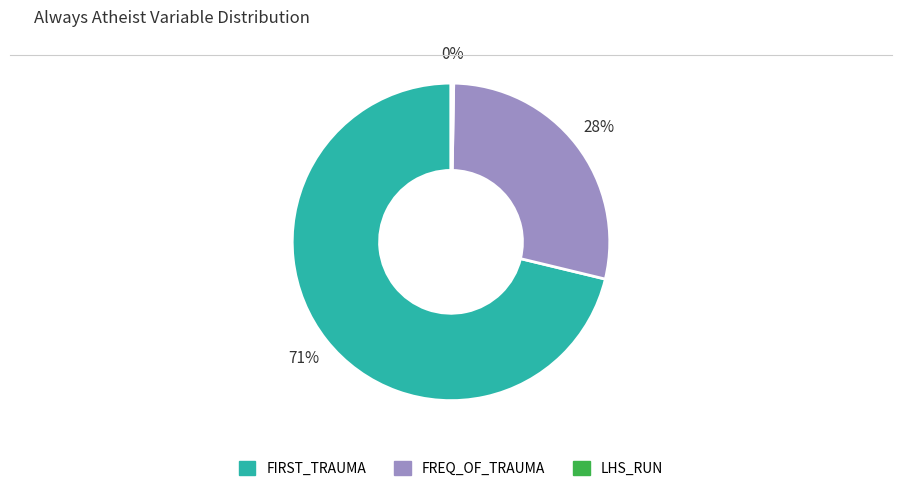

To the nearest percent, what is the average slice percentage?

33%